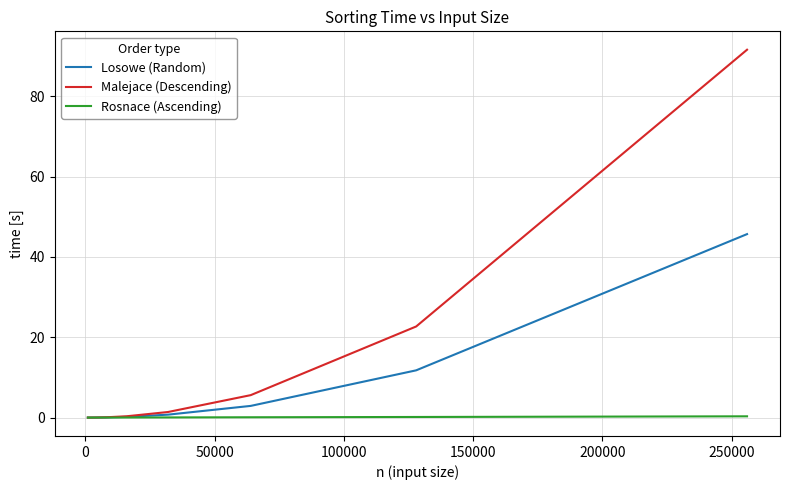

Which series has the largest range (max minus min)?

Malejace (Descending)